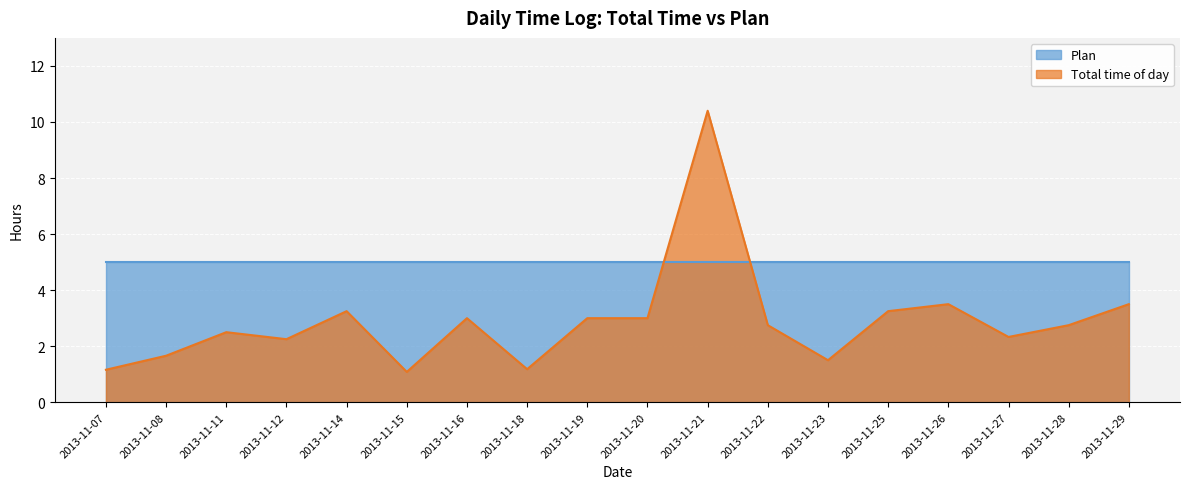

What is the greatest value displayed?

10.4